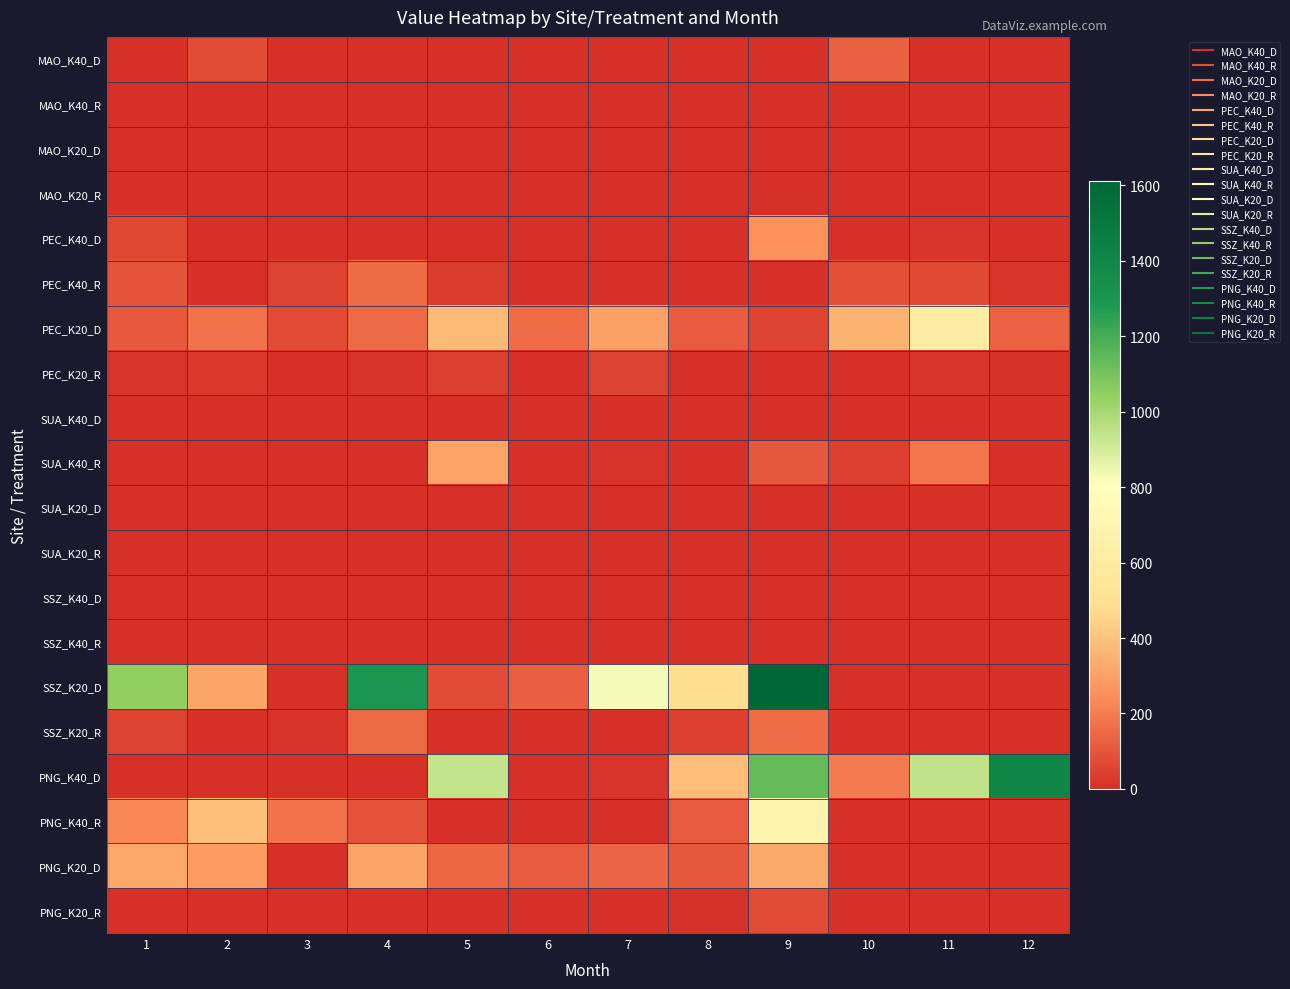

Reading right to left, transcribe all the data shown in this chart.

MAO_K40_D: 12=0.0	11=0.0	10=129.3	9=0.0	8=0.0	7=0.0	6=0.0	5=0.0	4=0.0	3=0.0	2=73.8	1=0.0
MAO_K40_R: 12=0.0	11=0.0	10=0.0	9=0.0	8=0.0	7=0.0	6=0.0	5=0.0	4=0.0	3=0.0	2=0.0	1=0.0
MAO_K20_D: 12=0.0	11=0.0	10=0.0	9=0.0	8=0.0	7=0.0	6=0.0	5=0.0	4=0.0	3=0.0	2=0.0	1=0.0
MAO_K20_R: 12=0.0	11=0.0	10=0.0	9=0.0	8=0.0	7=0.0	6=0.0	5=0.0	4=0.0	3=0.0	2=0.0	1=0.0
PEC_K40_D: 12=0.0	11=15.3	10=0.0	9=253.8	8=0.0	7=0.0	6=0.0	5=0.0	4=0.0	3=0.0	2=0.0	1=62.0
PEC_K40_R: 12=15.0	11=67.0	10=82.0	9=0.0	8=0.0	7=0.0	6=0.0	5=32.0	4=156.0	3=52.3	2=1.7	1=97.0
PEC_K20_D: 12=134.0	11=613.0	10=354.0	9=49.3	8=115.7	7=300.0	6=160.0	5=373.0	4=150.0	3=70.0	2=177.0	1=109.0
PEC_K20_R: 12=7.0	11=14.0	10=0.0	9=0.0	8=0.0	7=53.0	6=0.0	5=44.0	4=12.0	3=2.0	2=26.0	1=15.0
SUA_K40_D: 12=0.0	11=0.0	10=0.0	9=0.0	8=0.0	7=0.0	6=0.0	5=0.0	4=0.0	3=0.0	2=0.0	1=0.0
SUA_K40_R: 12=0.0	11=182.5	10=42.5	9=105.0	8=0.0	7=10.0	6=0.0	5=306.0	4=0.0	3=0.0	2=0.0	1=0.0
SUA_K20_D: 12=0.0	11=0.0	10=0.0	9=0.0	8=0.0	7=0.0	6=0.0	5=0.0	4=0.0	3=0.0	2=0.0	1=0.0
SUA_K20_R: 12=0.0	11=0.0	10=0.0	9=0.0	8=0.0	7=0.0	6=0.0	5=0.0	4=0.0	3=0.0	2=0.0	1=0.0
SSZ_K40_D: 12=0.0	11=0.0	10=0.0	9=0.0	8=0.0	7=0.0	6=0.0	5=0.0	4=0.0	3=0.0	2=0.0	1=0.0
SSZ_K40_R: 12=0.0	11=0.0	10=0.0	9=0.0	8=0.0	7=0.0	6=0.0	5=0.0	4=0.0	3=0.0	2=0.0	1=0.0
SSZ_K20_D: 12=0.0	11=0.0	10=0.0	9=1611.4	8=483.3	7=826.3	6=124.6	5=74.7	4=1297.0	3=0.0	2=311.7	1=1043.0
SSZ_K20_R: 12=0.0	11=0.0	10=0.0	9=158.0	8=47.0	7=0.0	6=0.0	5=0.0	4=151.0	3=10.0	2=0.0	1=48.0
PNG_K40_D: 12=1405.2	11=942.0	10=197.0	9=1135.3	8=383.0	7=13.8	6=0.0	5=940.8	4=0.0	3=0.0	2=0.0	1=0.0
PNG_K40_R: 12=0.0	11=0.0	10=0.0	9=693.2	8=115.8	7=0.0	6=0.0	5=0.0	4=97.0	3=171.5	2=384.7	1=229.8
PNG_K20_D: 12=0.0	11=0.0	10=0.0	9=330.0	8=105.0	7=138.0	6=114.0	5=147.0	4=312.0	3=0.0	2=288.0	1=318.0
PNG_K20_R: 12=0.0	11=0.0	10=0.0	9=70.0	8=7.0	7=0.0	6=0.0	5=0.0	4=0.0	3=0.0	2=0.0	1=0.0